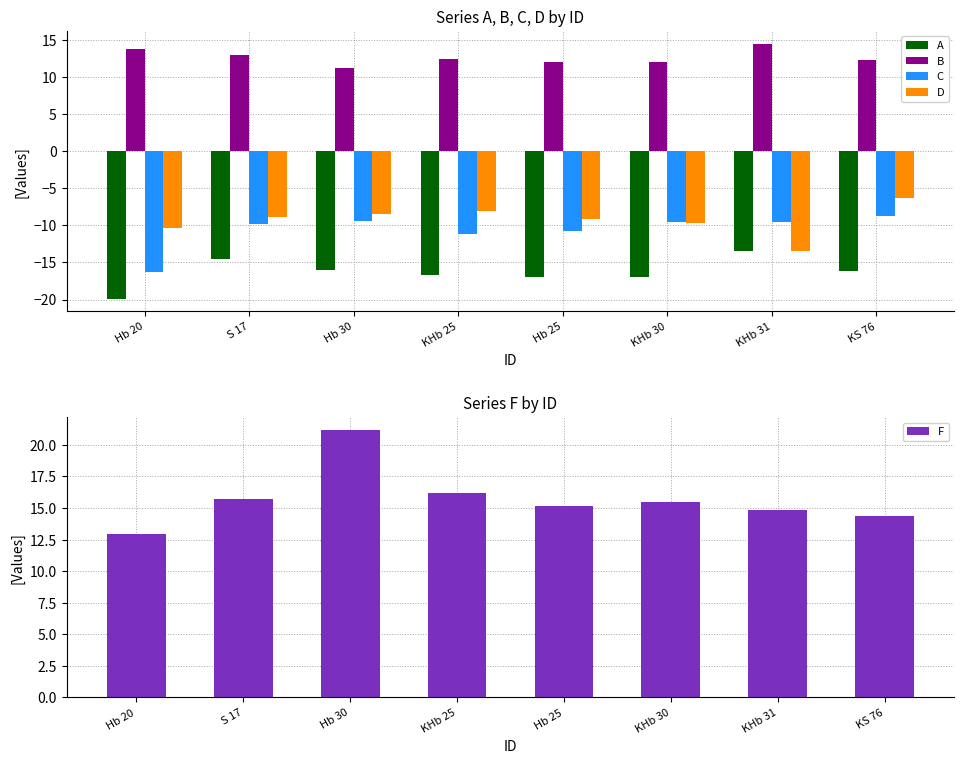

Reading left to right, list all the values displayed in this chart.

A: Hb 20=-19.9	S 17=-14.5	Hb 30=-16.0	KHb 25=-16.7	Hb 25=-17.0	KHb 30=-17.0	KHb 31=-13.5	KS 76=-16.1
B: Hb 20=13.8	S 17=12.9	Hb 30=11.2	KHb 25=12.5	Hb 25=12.0	KHb 30=12.0	KHb 31=14.5	KS 76=12.3
C: Hb 20=-16.3	S 17=-9.8	Hb 30=-9.3	KHb 25=-11.1	Hb 25=-10.8	KHb 30=-9.5	KHb 31=-9.6	KS 76=-8.7
D: Hb 20=-10.3	S 17=-8.9	Hb 30=-8.5	KHb 25=-8.0	Hb 25=-9.1	KHb 30=-9.6	KHb 31=-13.5	KS 76=-6.3
F: Hb 20=12.9	S 17=15.7	Hb 30=21.1	KHb 25=16.2	Hb 25=15.1	KHb 30=15.5	KHb 31=14.8	KS 76=14.4